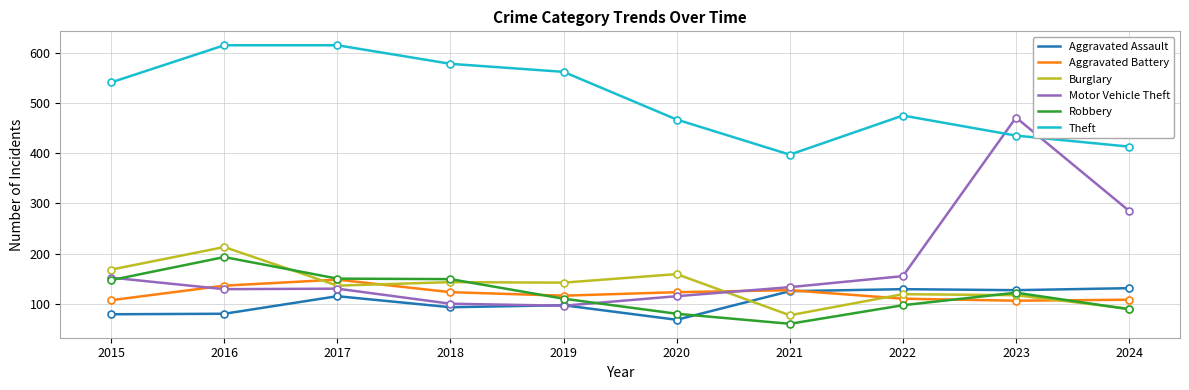

List the series in order of their peak value, lowest first.

Aggravated Assault, Aggravated Battery, Robbery, Burglary, Motor Vehicle Theft, Theft